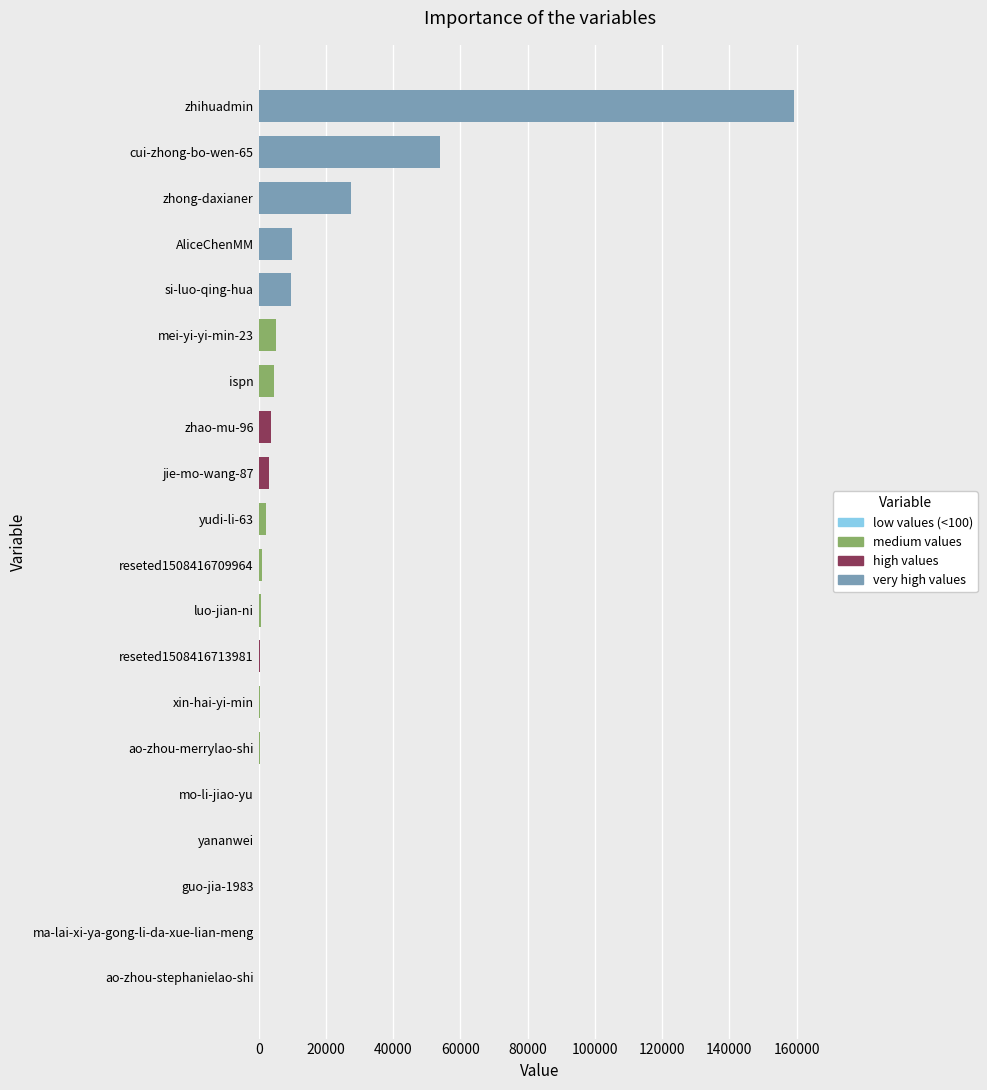

At which category does the chart reach its peak across all series?

zhihuadmin